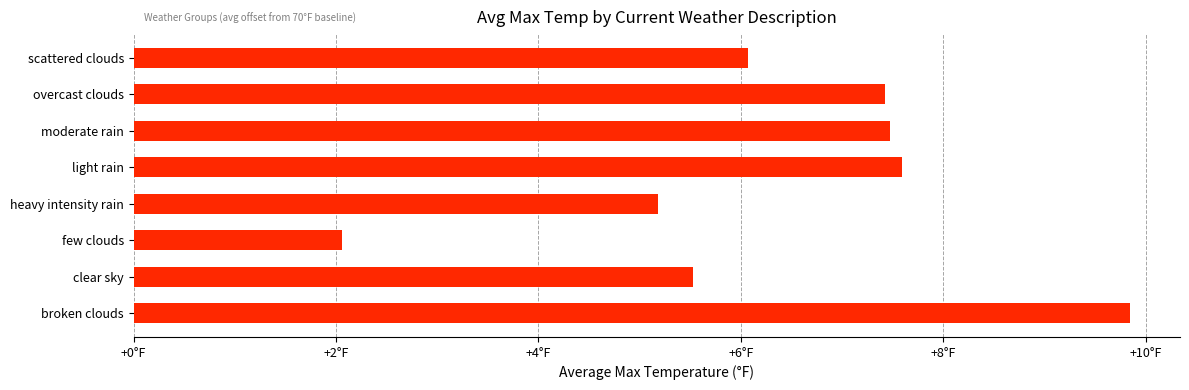

What is the smallest value displayed?

2.1